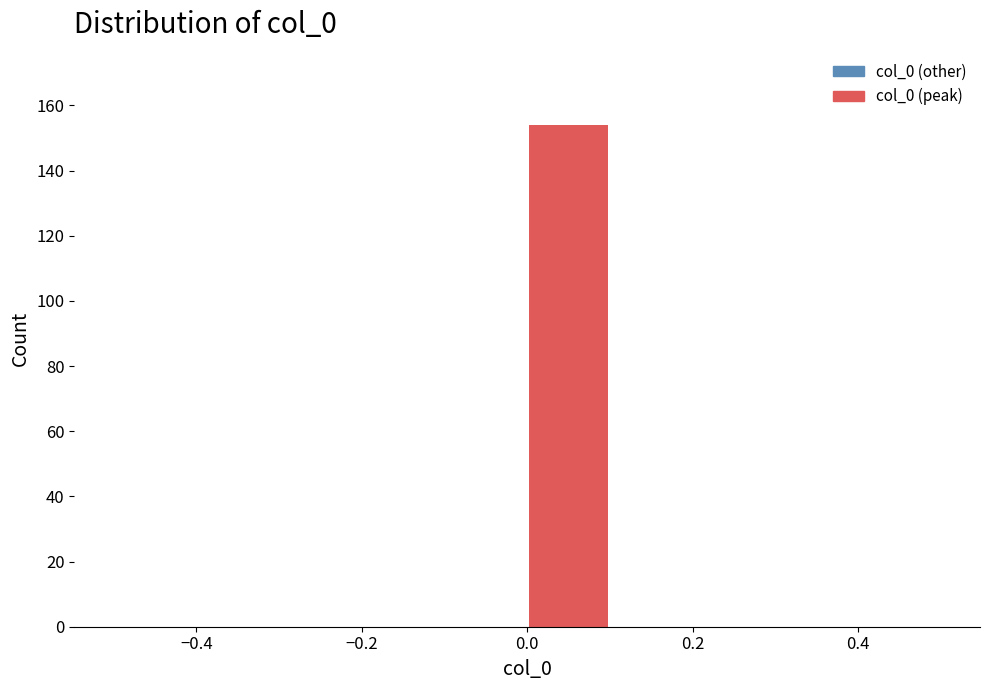

Over which range of the x-axis is the bar tallest?

0.0 to 0.1